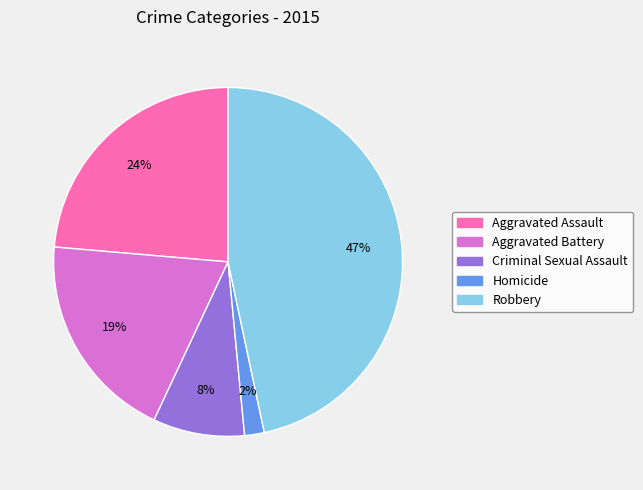

The Aggravated Battery slice represents 19% of the pie. True or false?

True